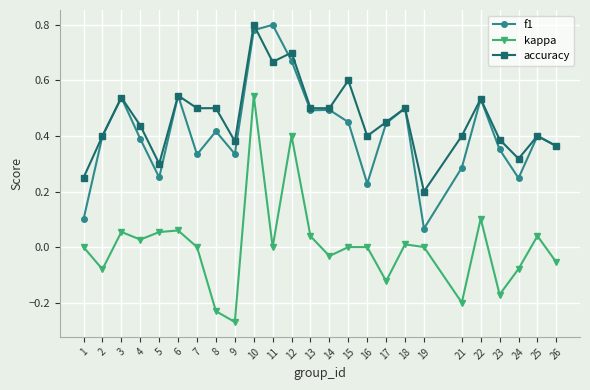

Which series has the widest spread of values?

kappa